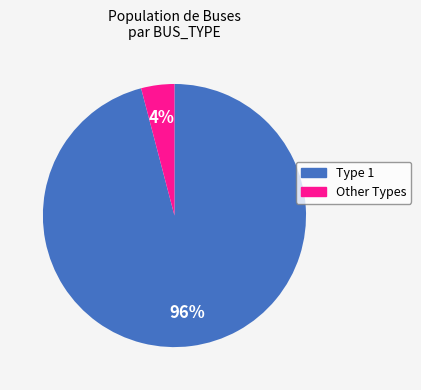

How many segments does this pie chart have?

2